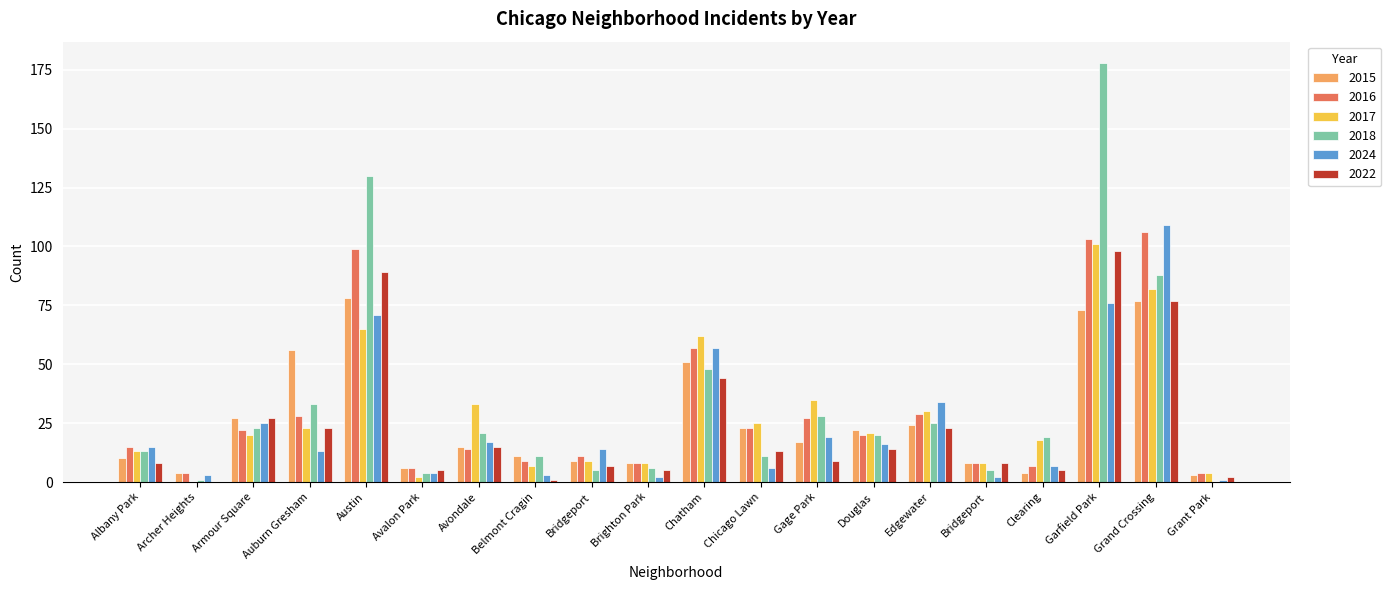

At how many categories does at least one series exceed 44?

5